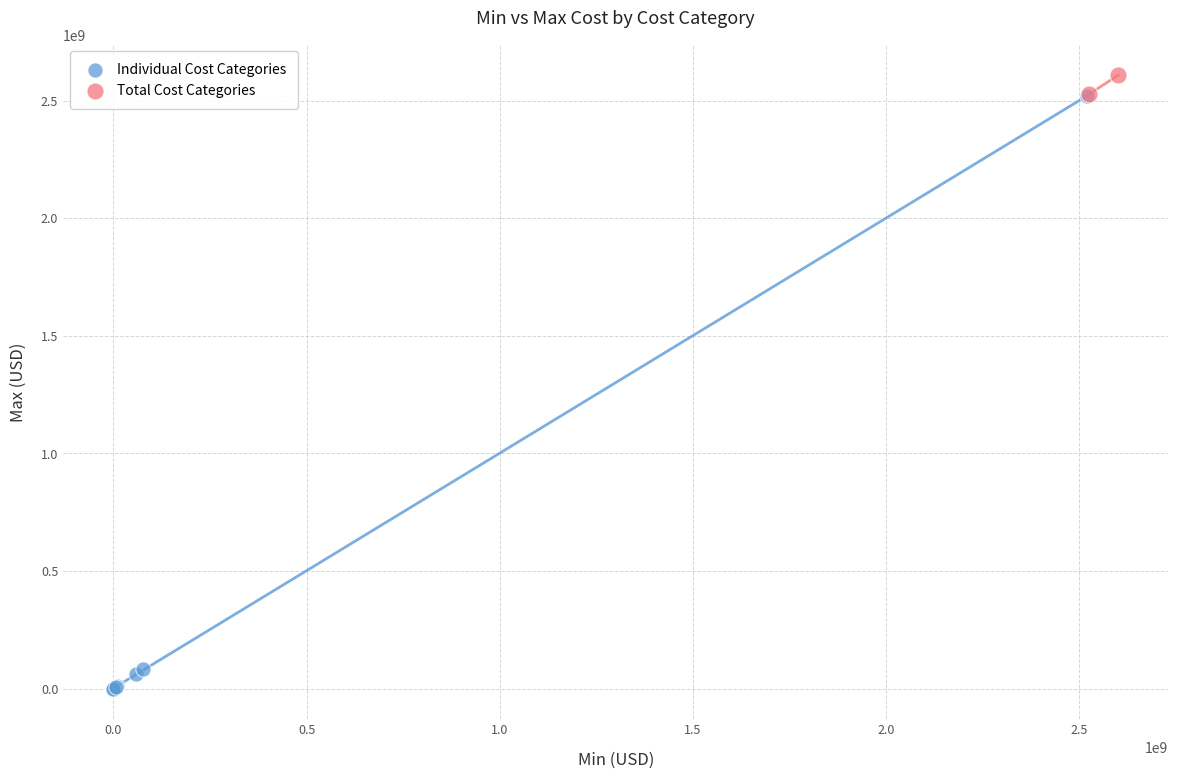

What are all the series names shown in the legend?

Individual Cost Categories, Total Cost Categories